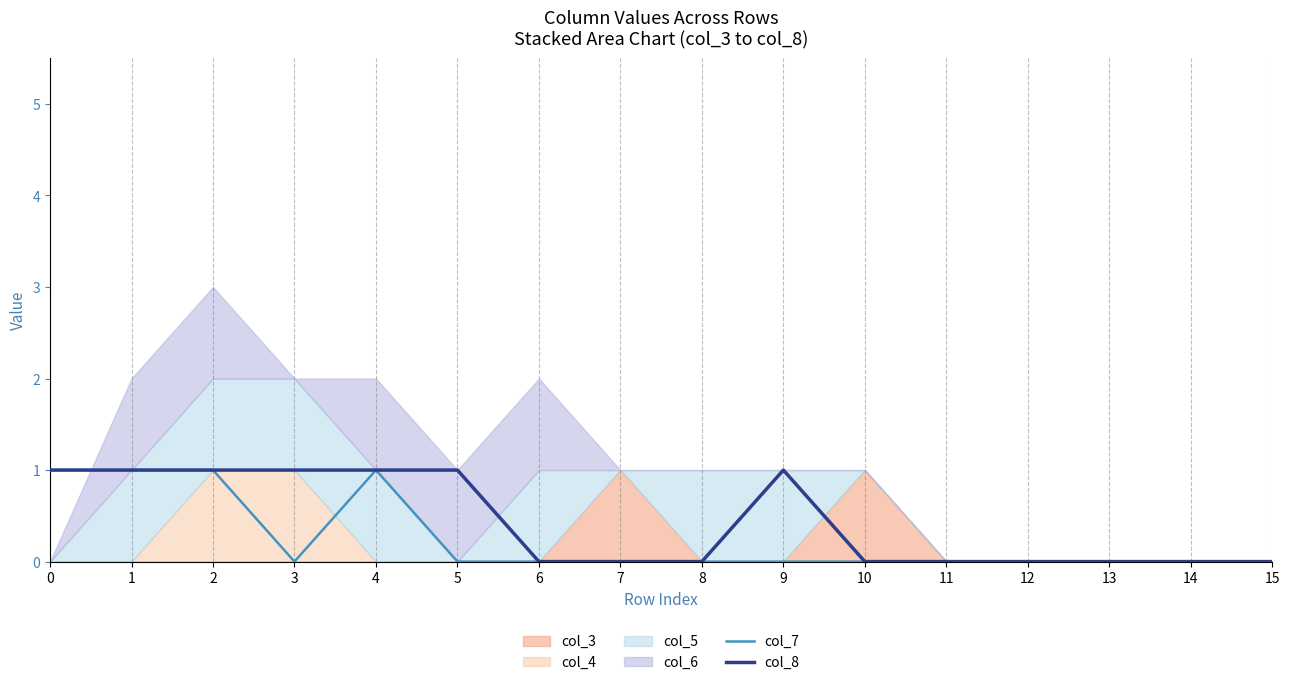

True or false: col_8 has a value of 0 at 7.

True